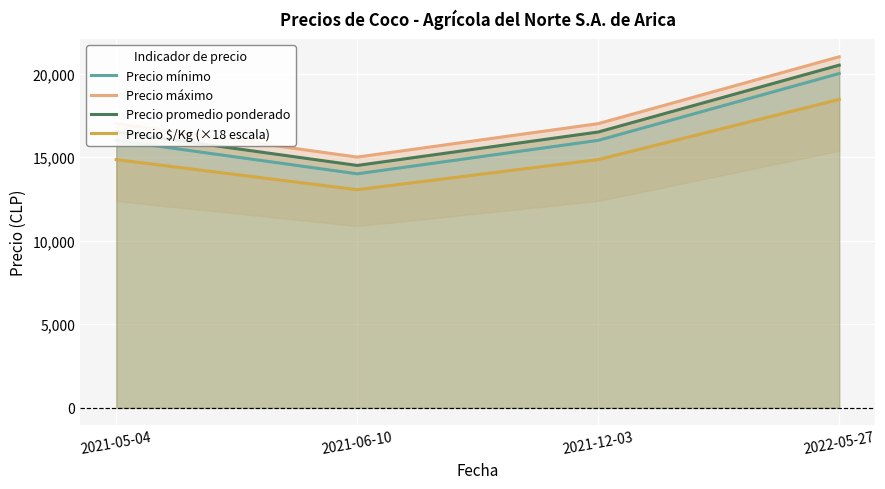

Where is Precio promedio ponderado nearest to the value 17500?

2021-05-04